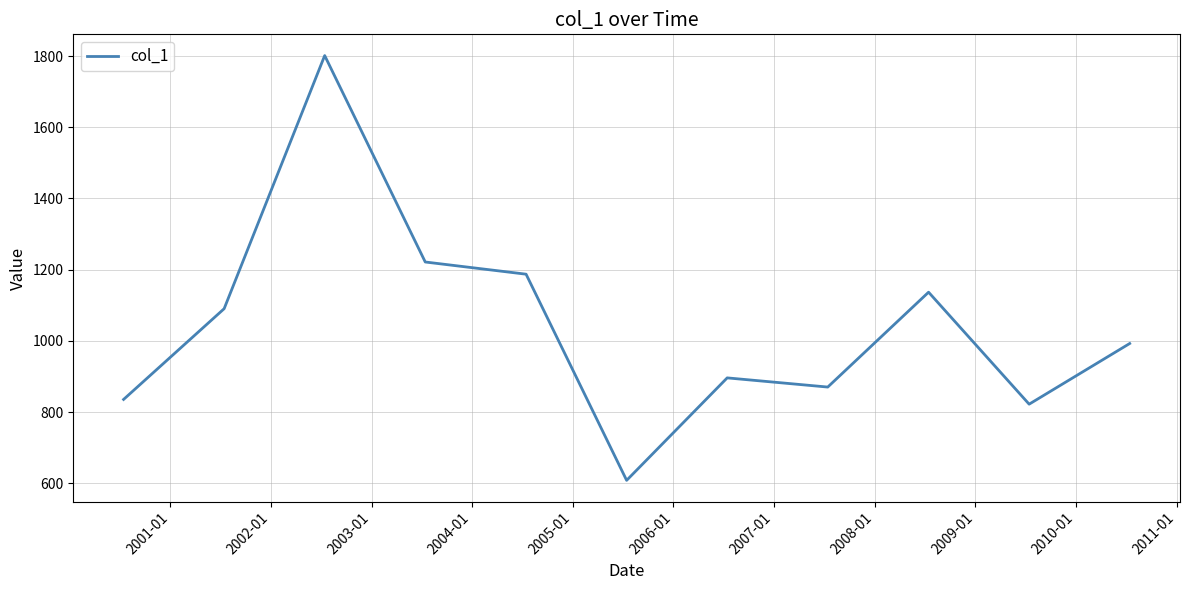

What is the difference between the maximum and minimum values?

1192.9